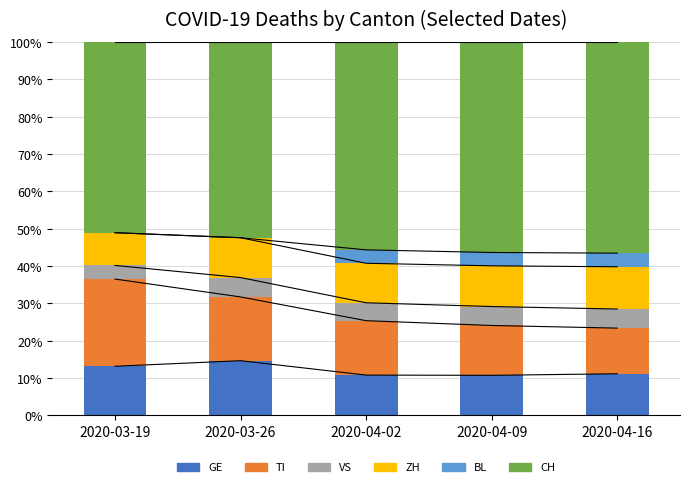

Which has a higher value, 2020-03-19 or 2020-03-26?

2020-03-26